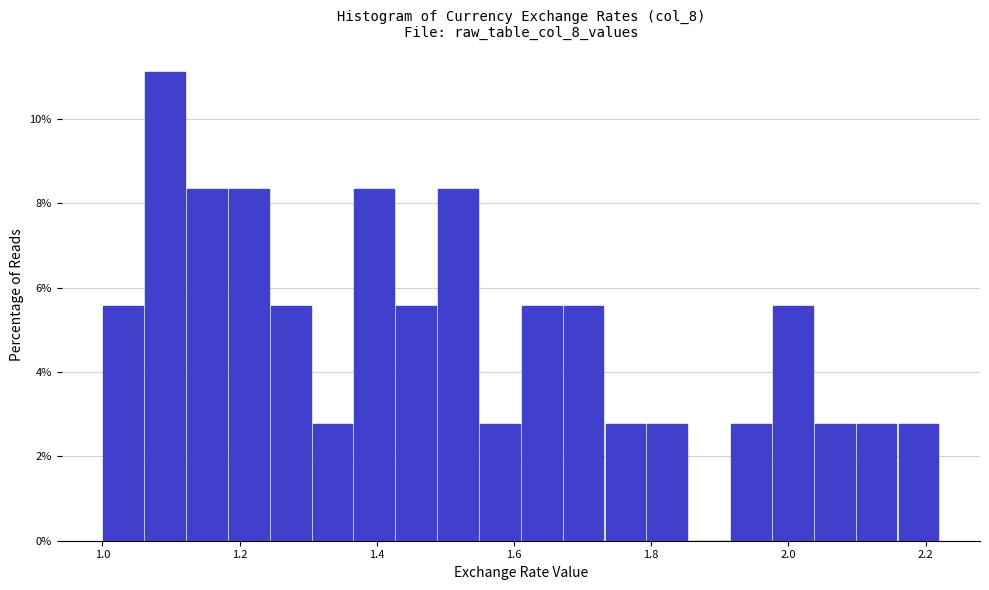

Around what value on the x-axis is the tallest bar? Give the approximate position of its centre, as read against the axis.

1.10